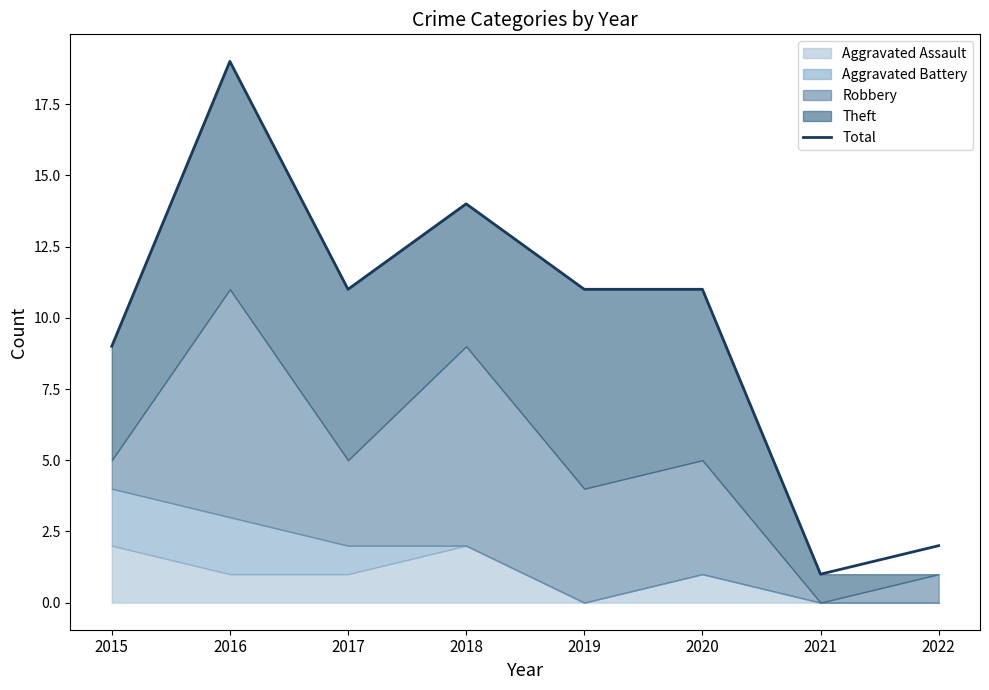

Where is the first local minimum?

2017